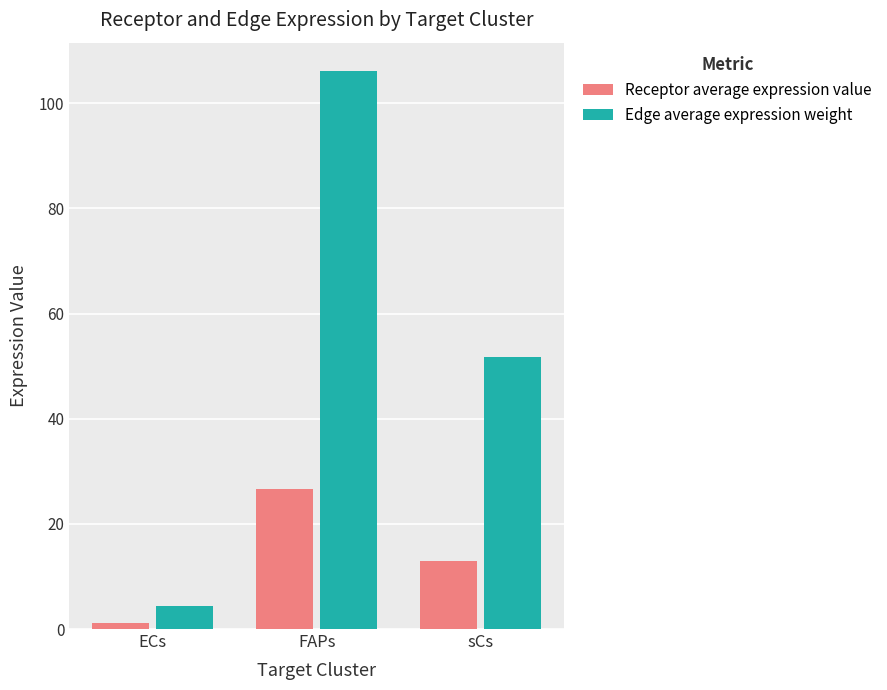

What value does the Edge average expression weight series have at FAPs?

106.2